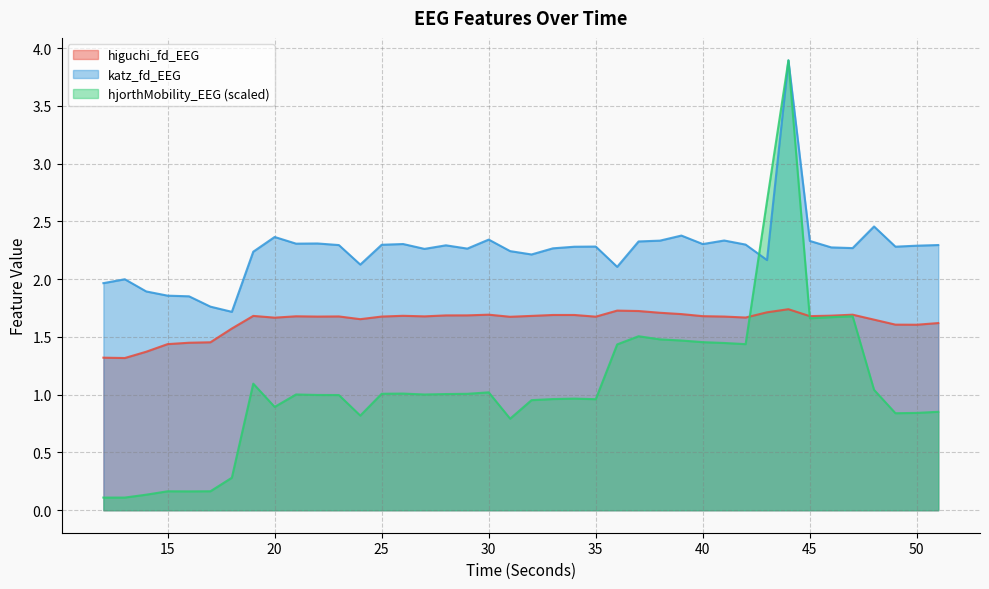

True or false: hjorthMobility_EEG has a value of 1.1 at 19.

True